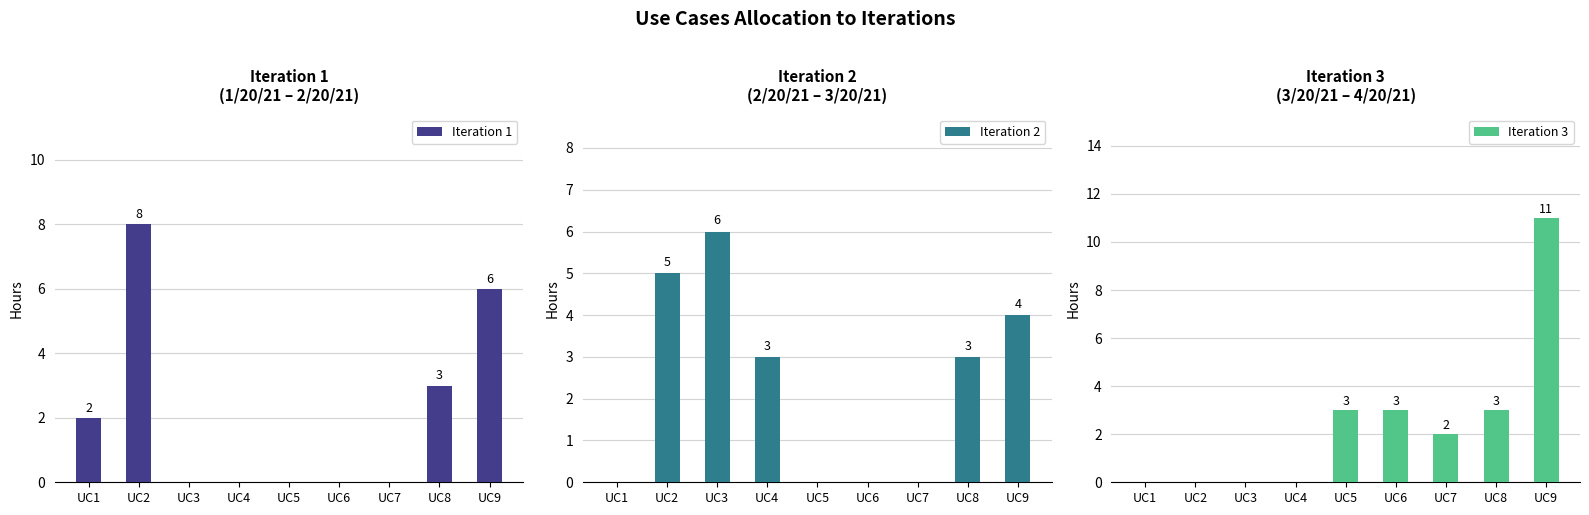

The value of Iteration 3 at UC8 is 1. True or false?

False